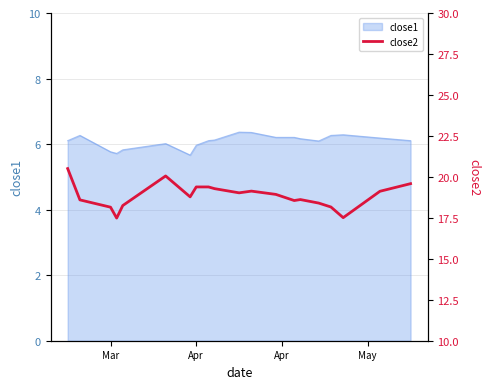

What is the minimum value for close1?

5.7